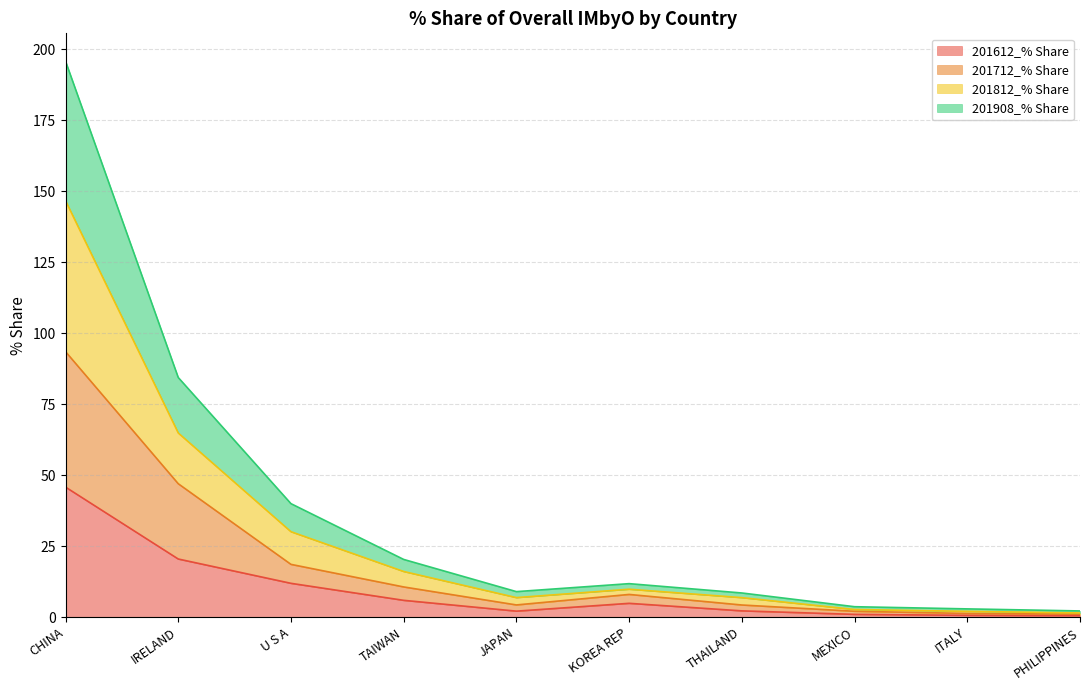

At which category is the sum across all series the highest?

CHINA